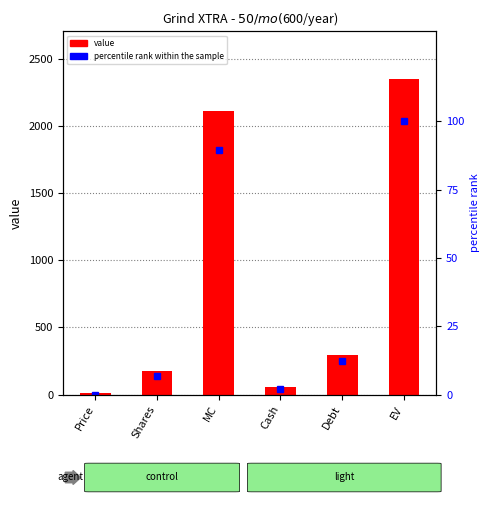

At which category is the sum across all series the highest?

EV